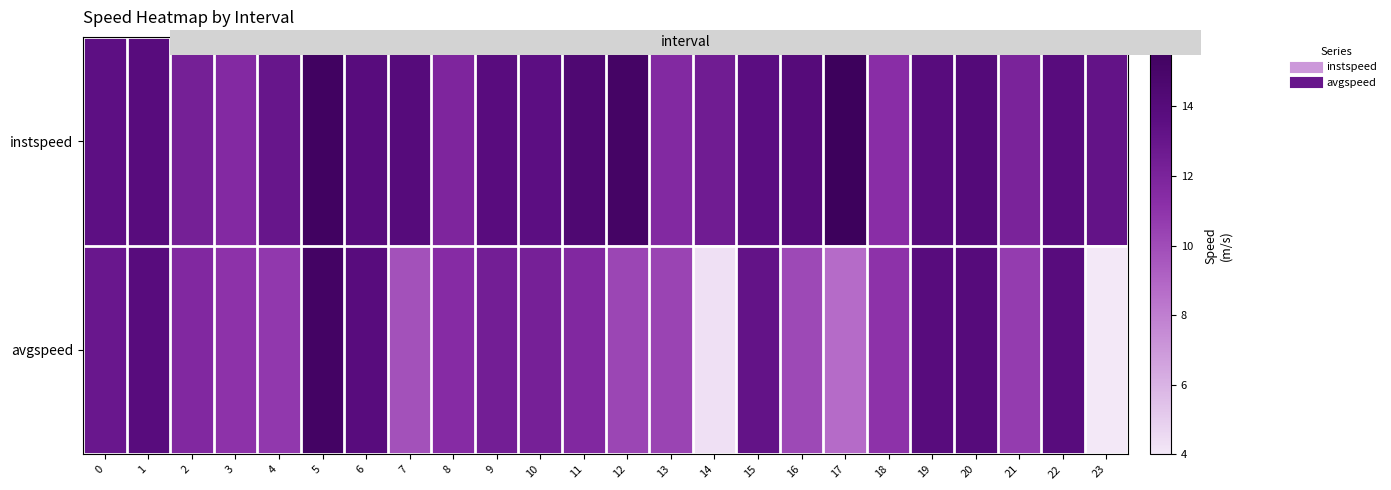

How many series are shown in this chart?

2